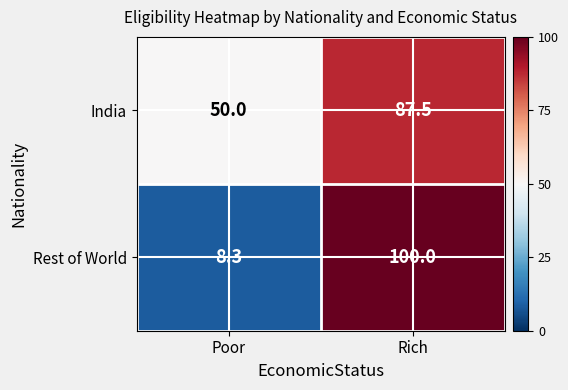

Which series changed the most between Poor and Rich?

Rest of World